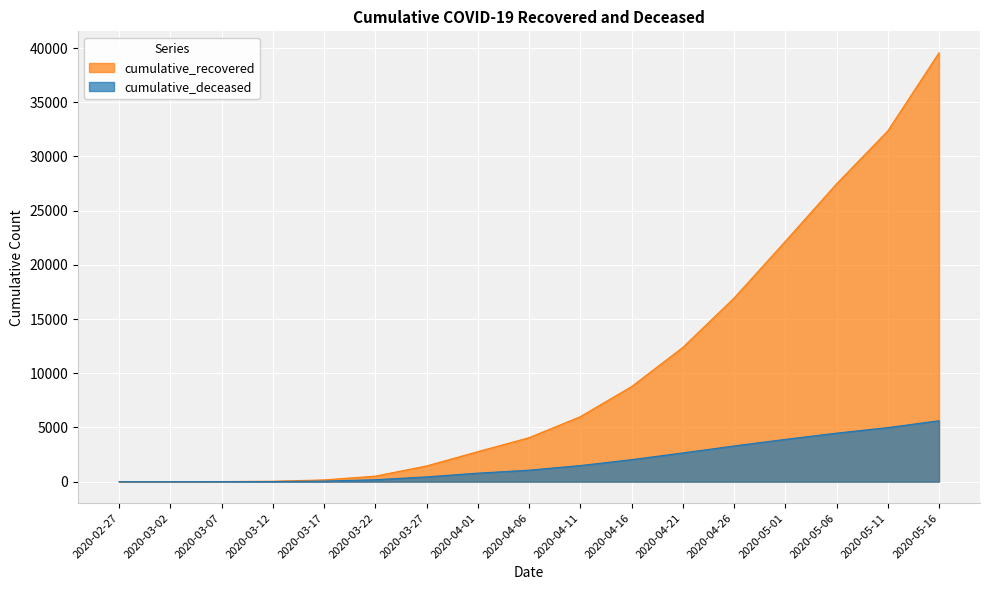

Is the value of cumulative_recovered at 2020-04-06 greater than the value of cumulative_deceased at 2020-03-17?

Yes